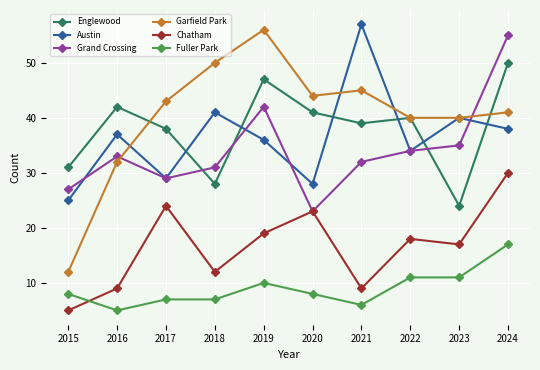

Which series has the largest total across all categories?

Garfield Park